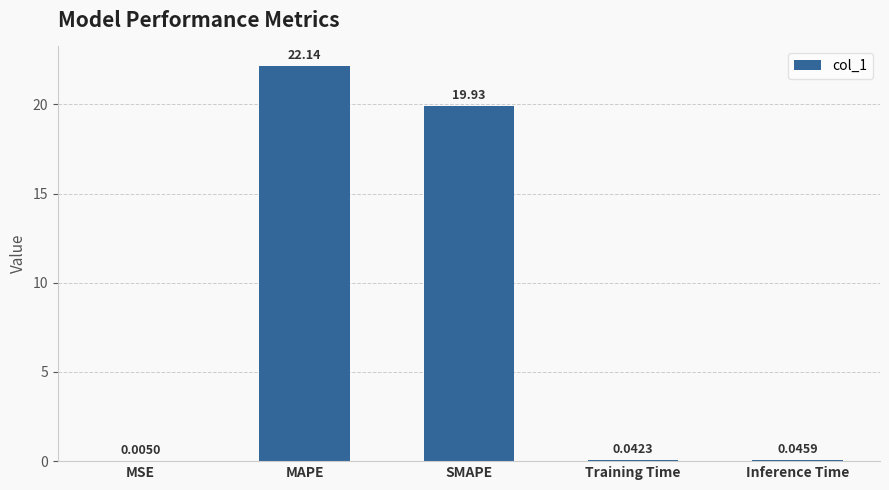

Where is the data nearest to the value 11?

SMAPE